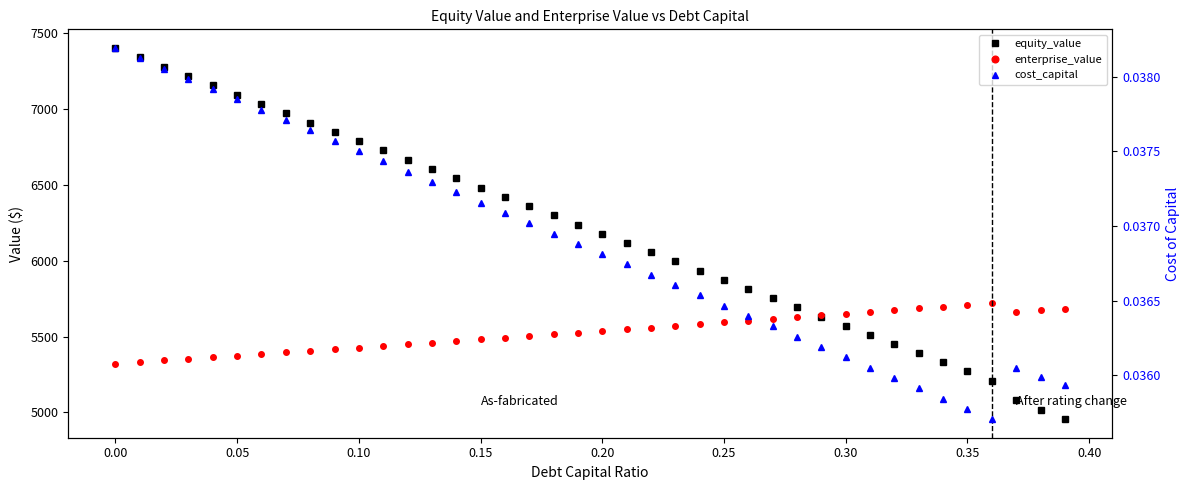

What is the average value of the enterprise_value series?

5528.7